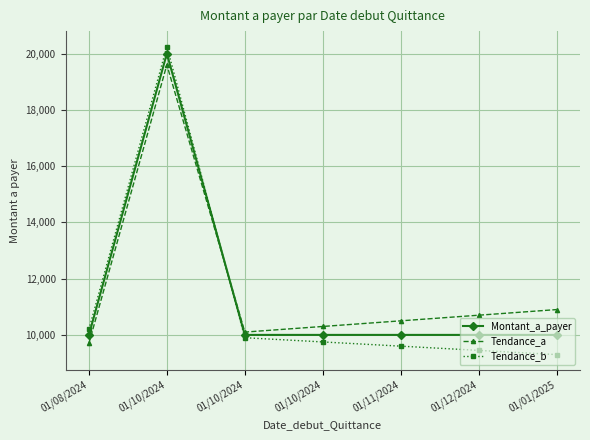

True or false: Montant_a_payer has more than 1 interior local peaks.

False